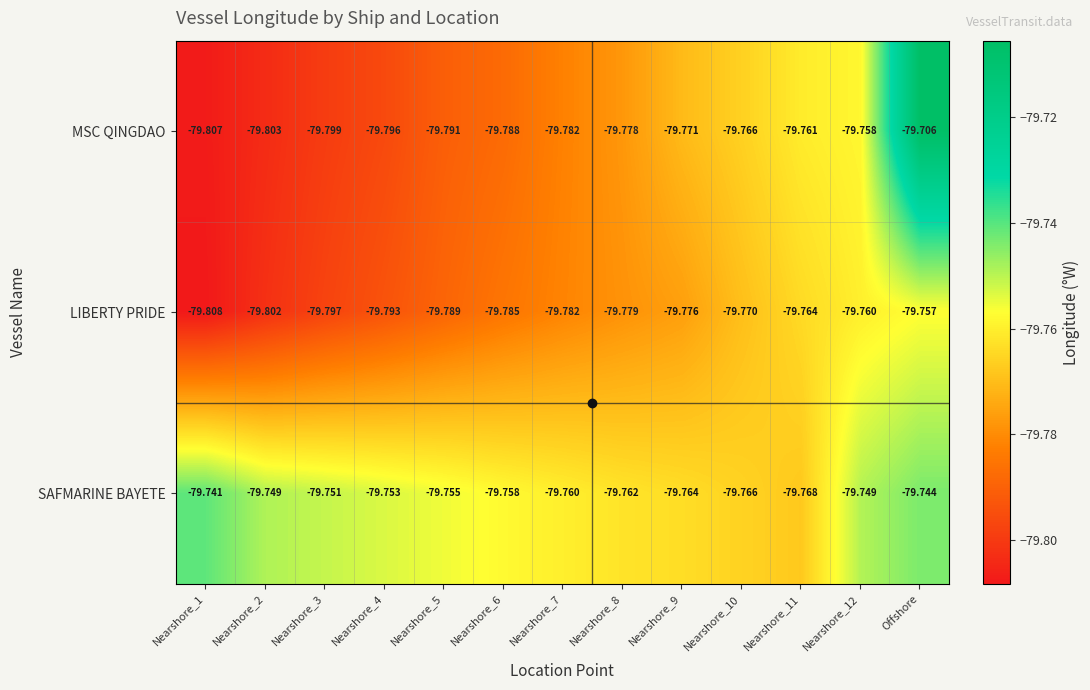

Which label corresponds to the largest value in the chart?

Offshore